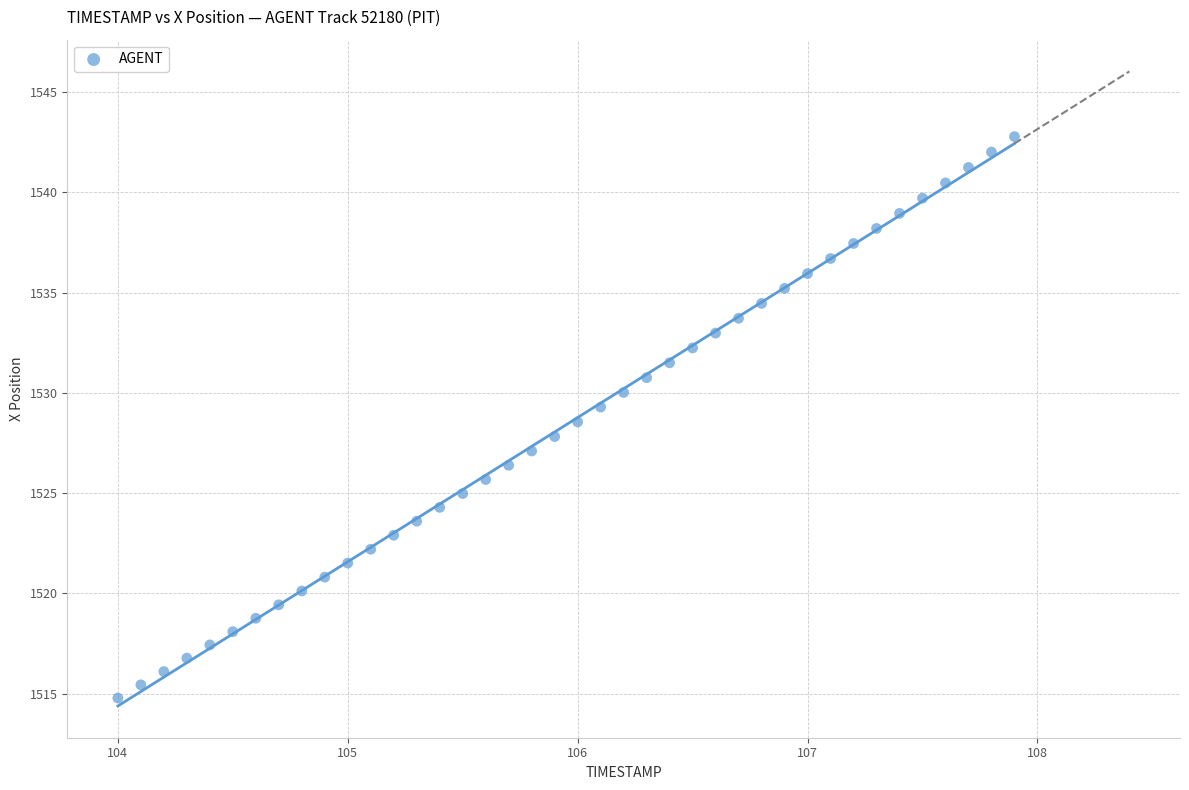

What is the range of X values (max minus min)?

3.9